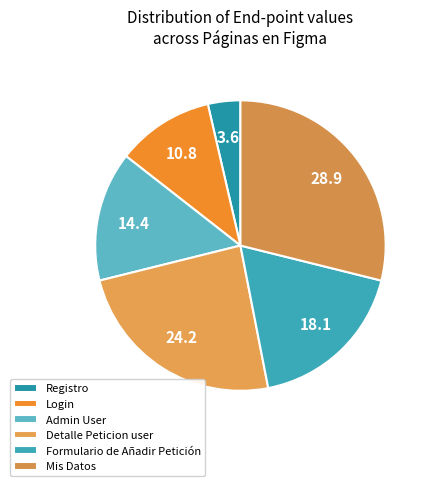

What percentage do Login and Registro together represent?

14.4%